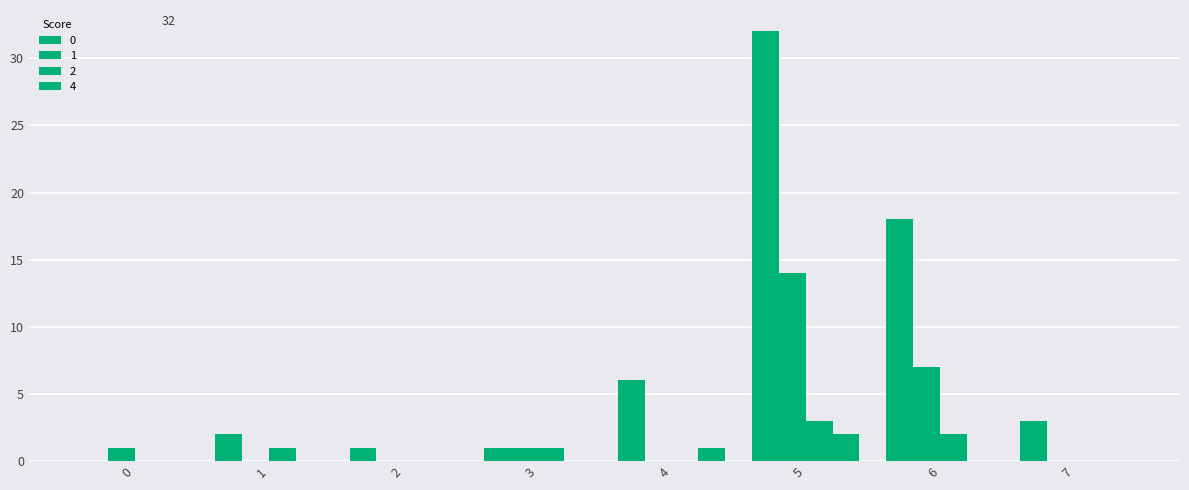

What is the difference between the highest and lowest values at 2?

1